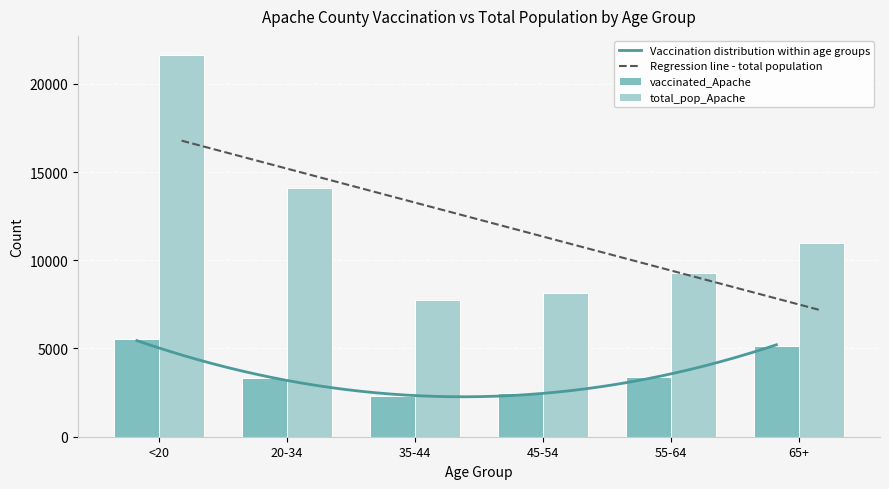

What is the approximate value of total_pop_Apache at 45-54, to the nearest 100?

8100